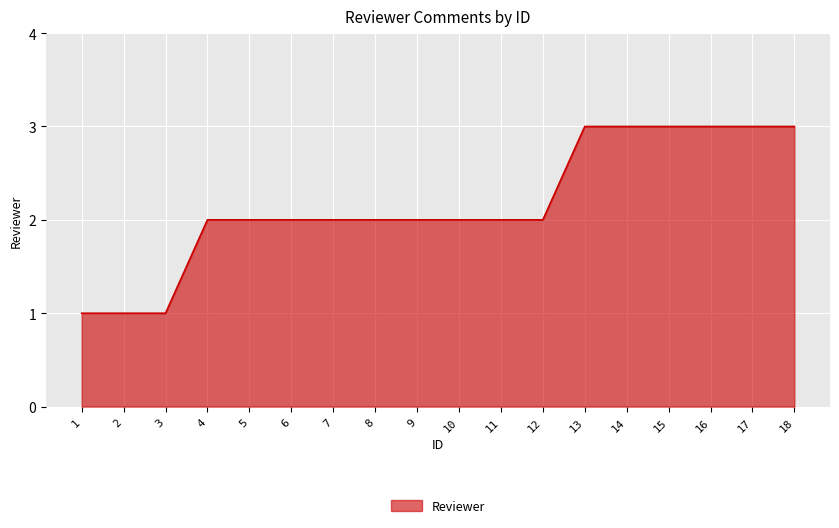

Approximately how many times larger is the value at 16 compared to 10?

1.5